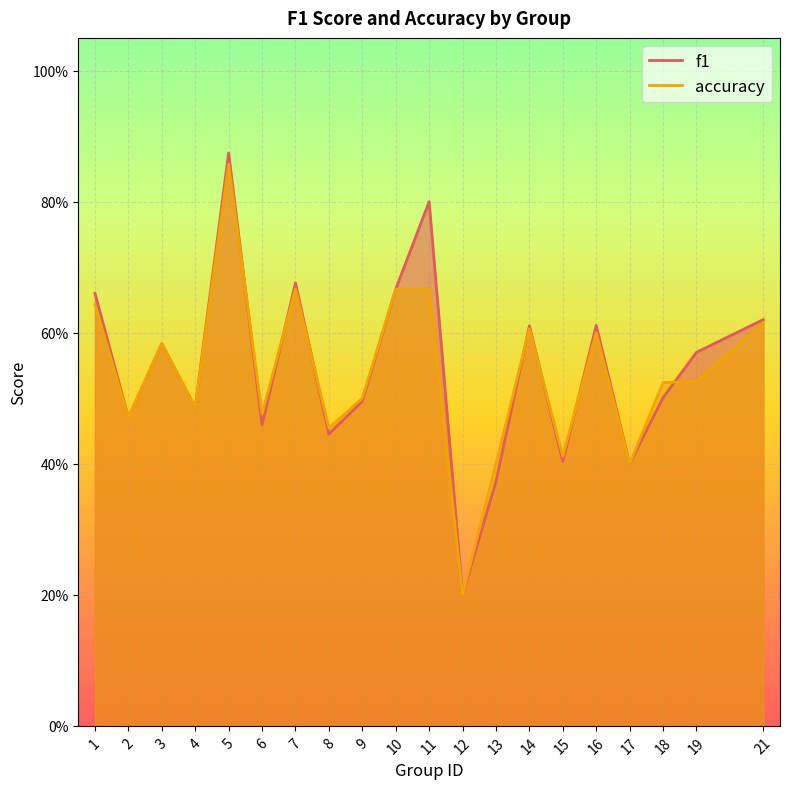

Is it true that accuracy equals 0.5 at 19?

True